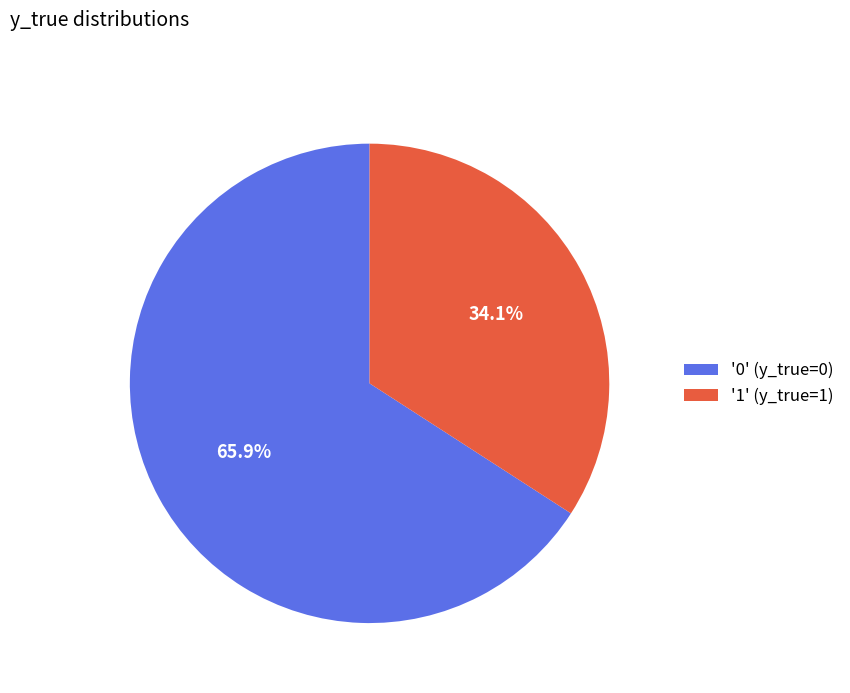

Rank the categories by value from lowest to highest.

'1' (y_true=1), '0' (y_true=0)